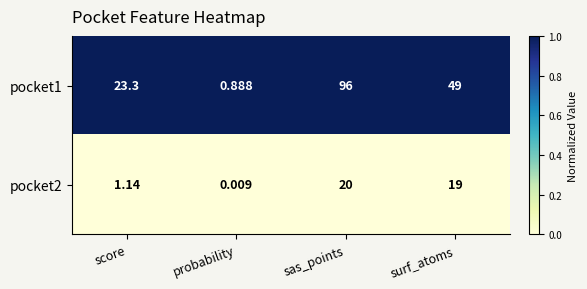

Which series has the widest spread of values?

pocket1